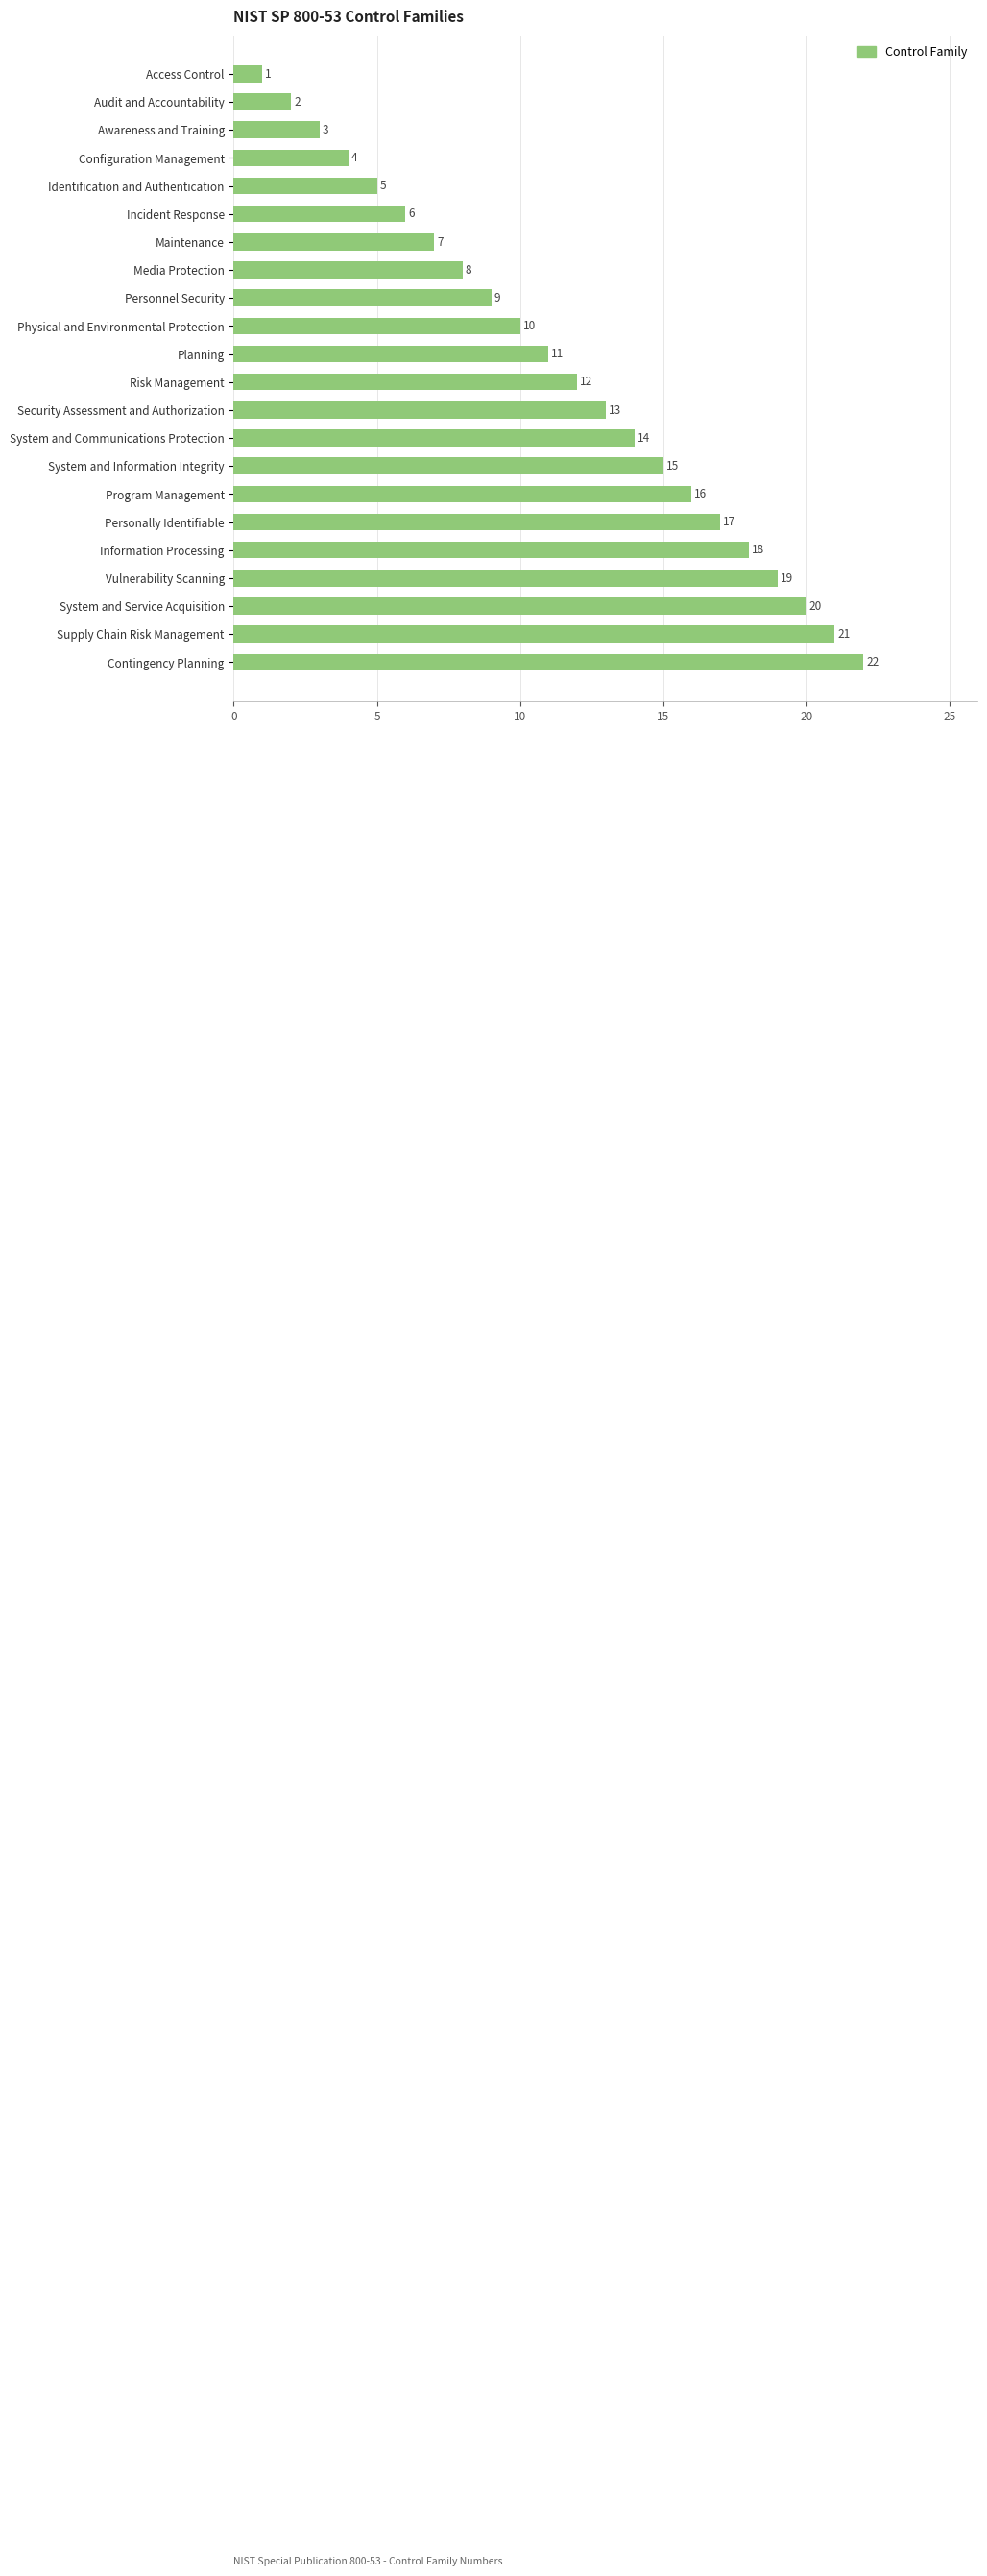

What is the ratio of the value at Media Protection to the value at System and Service Acquisition?

0.4